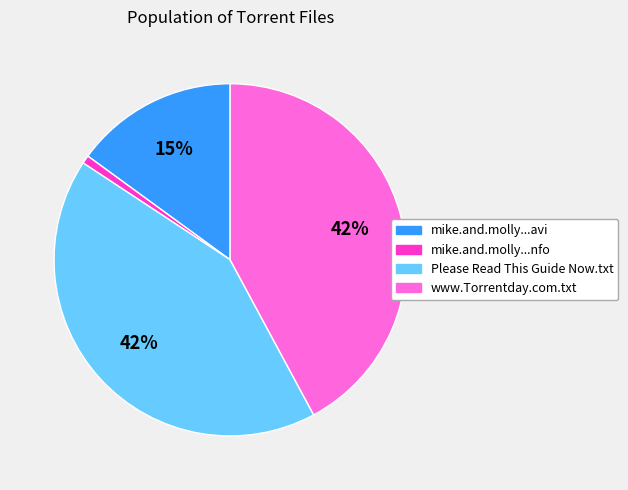

To the nearest percent, what is the difference between the largest and smallest slice percentages?

41%